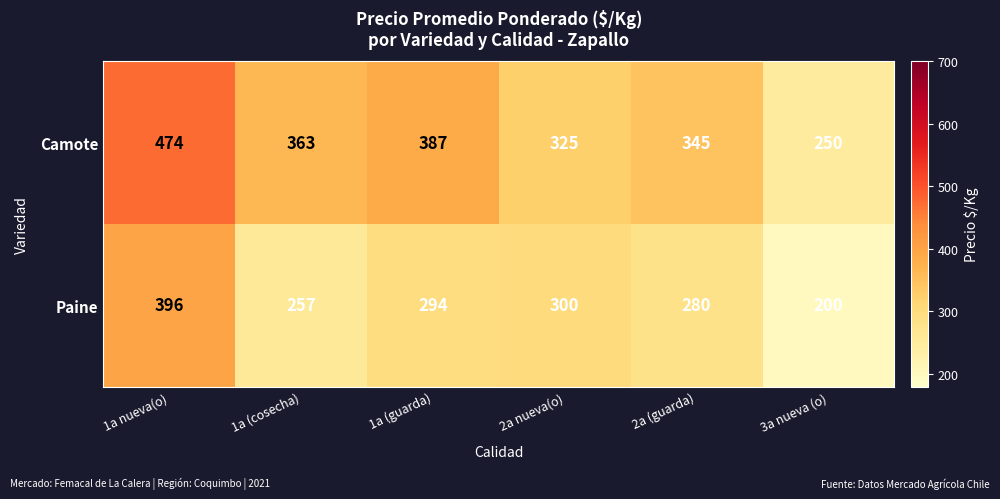

Is it true that Paine equals 280 at 2a (guarda)?

True